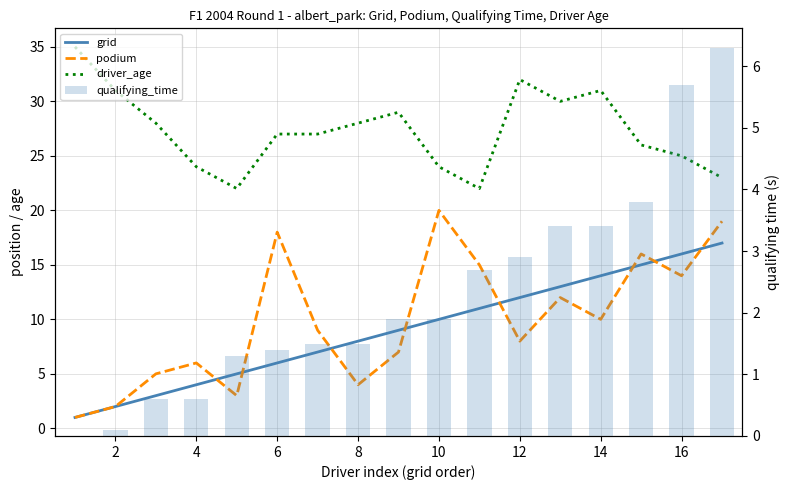

True or false: driver_age has a value of 8.4 at 12.

False